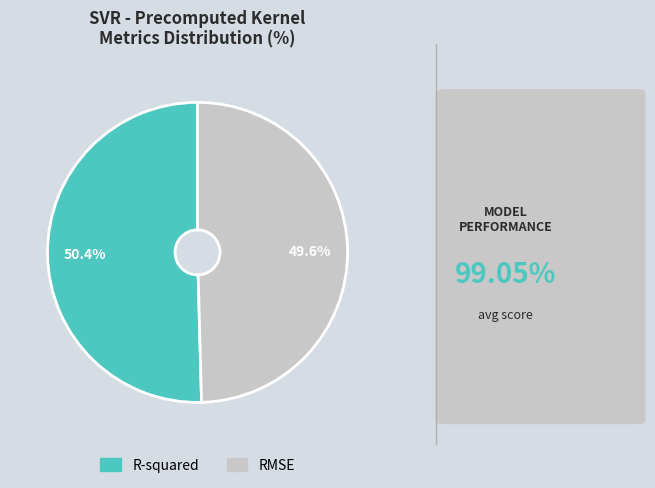

Is it true that RMSE is 39% of the pie?

False